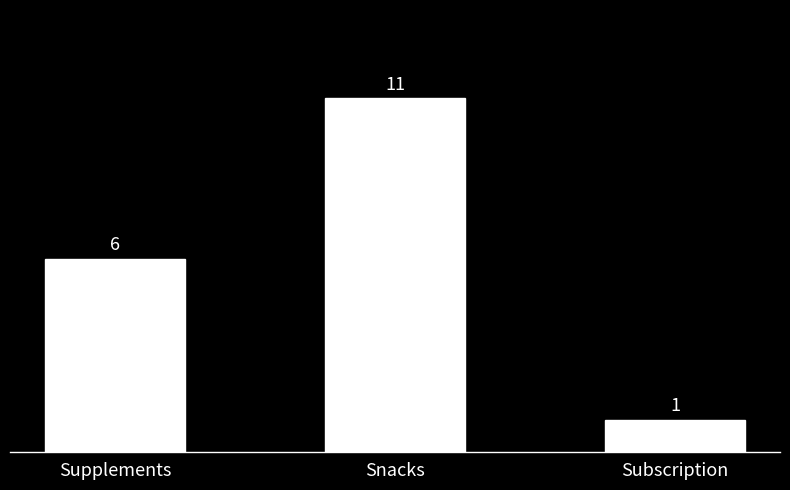

Which has a higher value, Snacks or Supplements?

Snacks